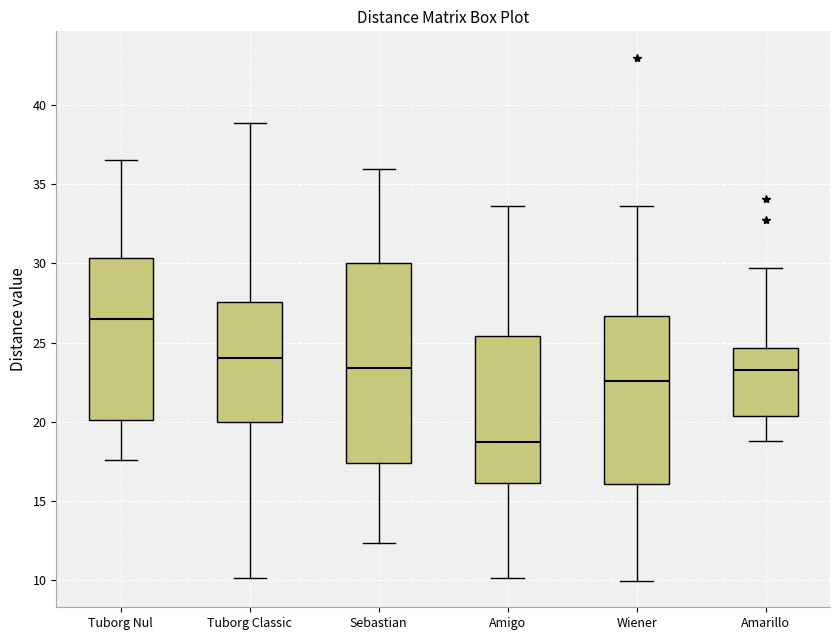

Where does the median line of the box for Wiener sit on the y-axis? The values are not printed on the chart, so give them approximately, as read against the axis.

22.5